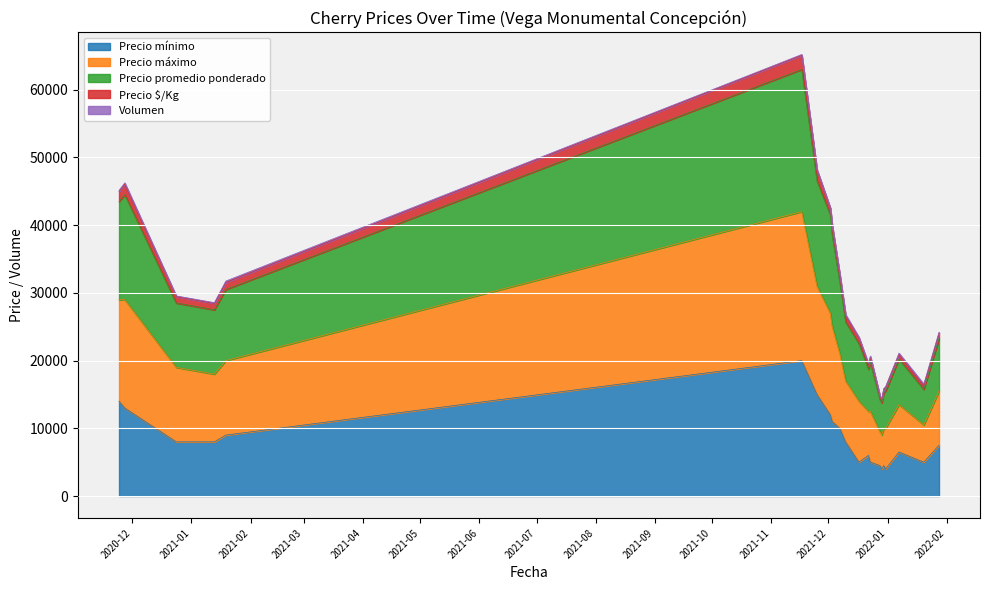

True or false: Precio máximo has more than 0 points higher than both neighbors.

True